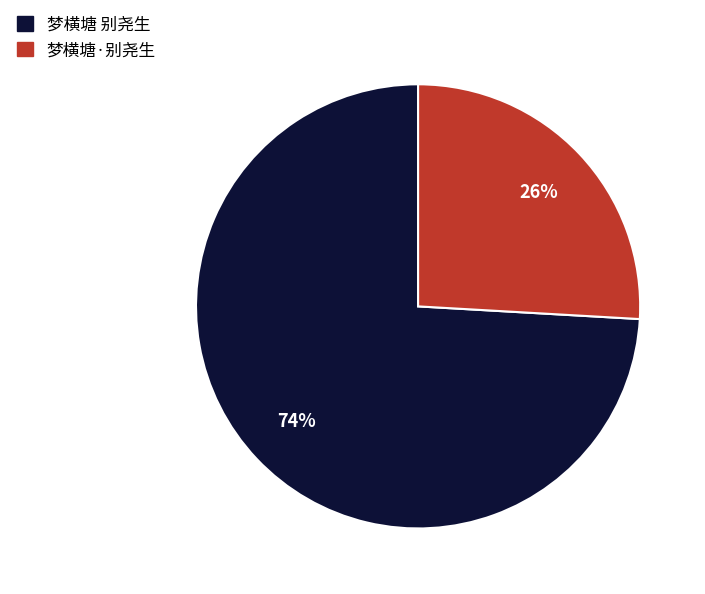

Which has a higher value, 梦横塘·别尧生 or 梦横塘 别尧生?

梦横塘 别尧生